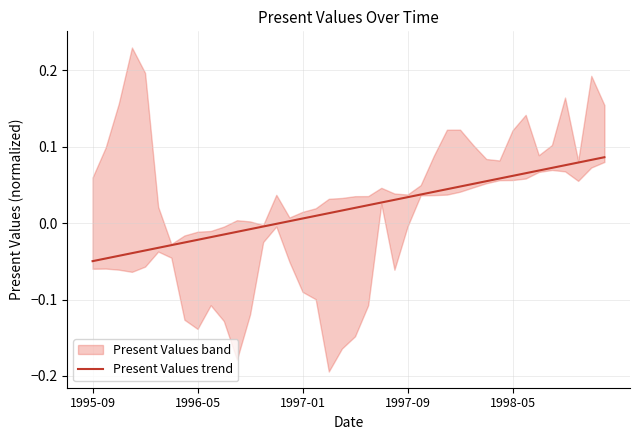

What is the difference between the maximum and second lowest values?

0.1